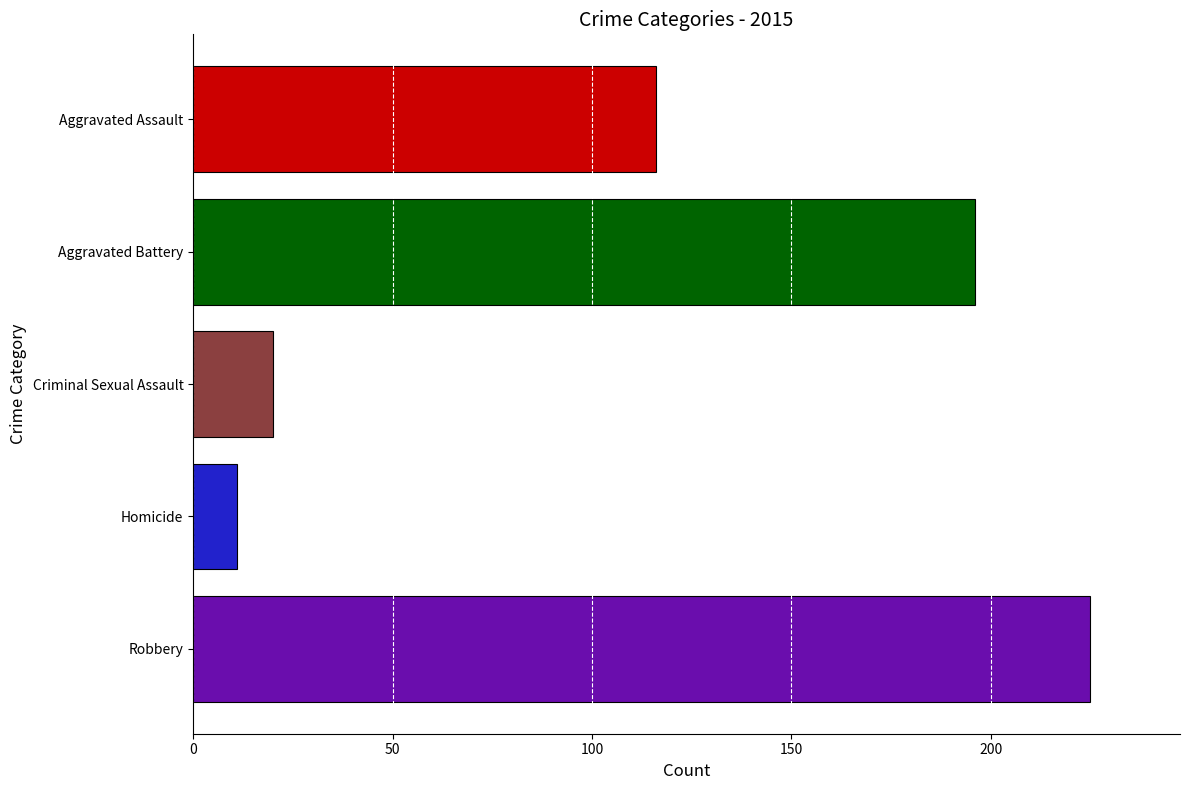

How many bars are there in total?

5